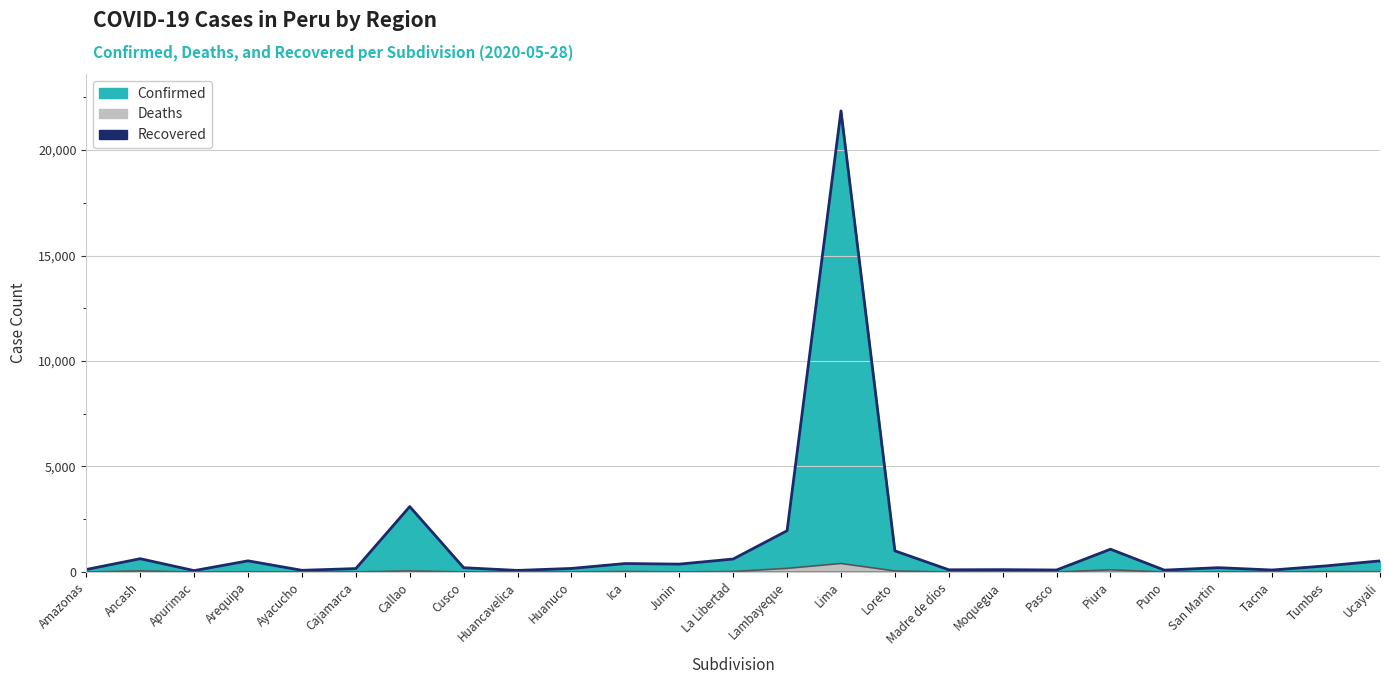

True or false: Confirmed has a value of 95 at Pasco.

True